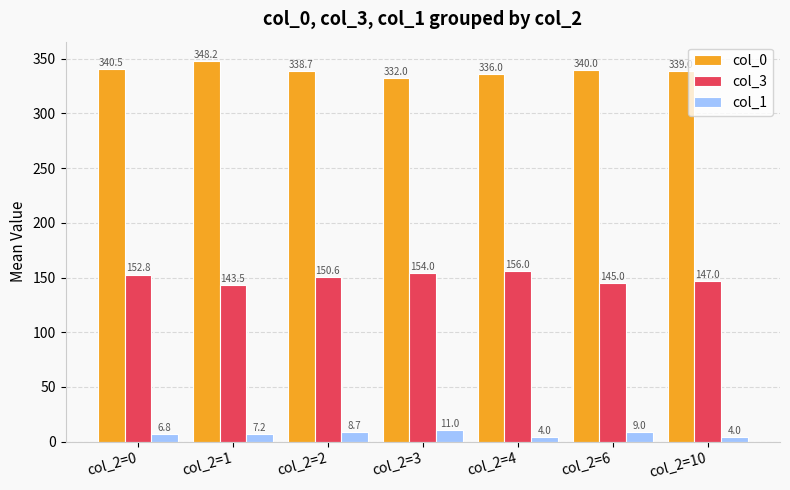

Which category has the highest value in the col_0 series?

col_2=1